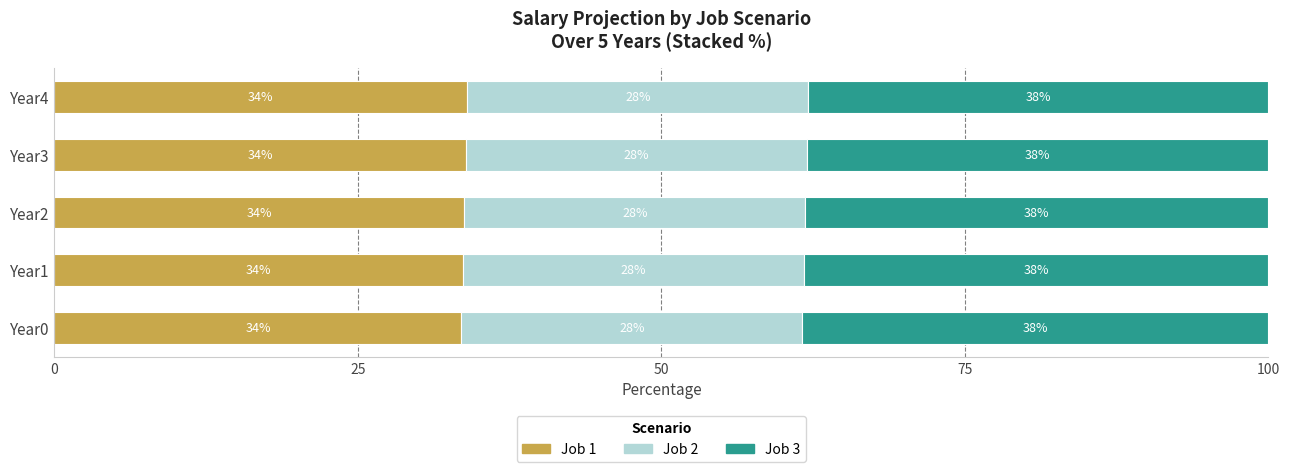

Where is Job 1 nearest to the value 33?

Year0